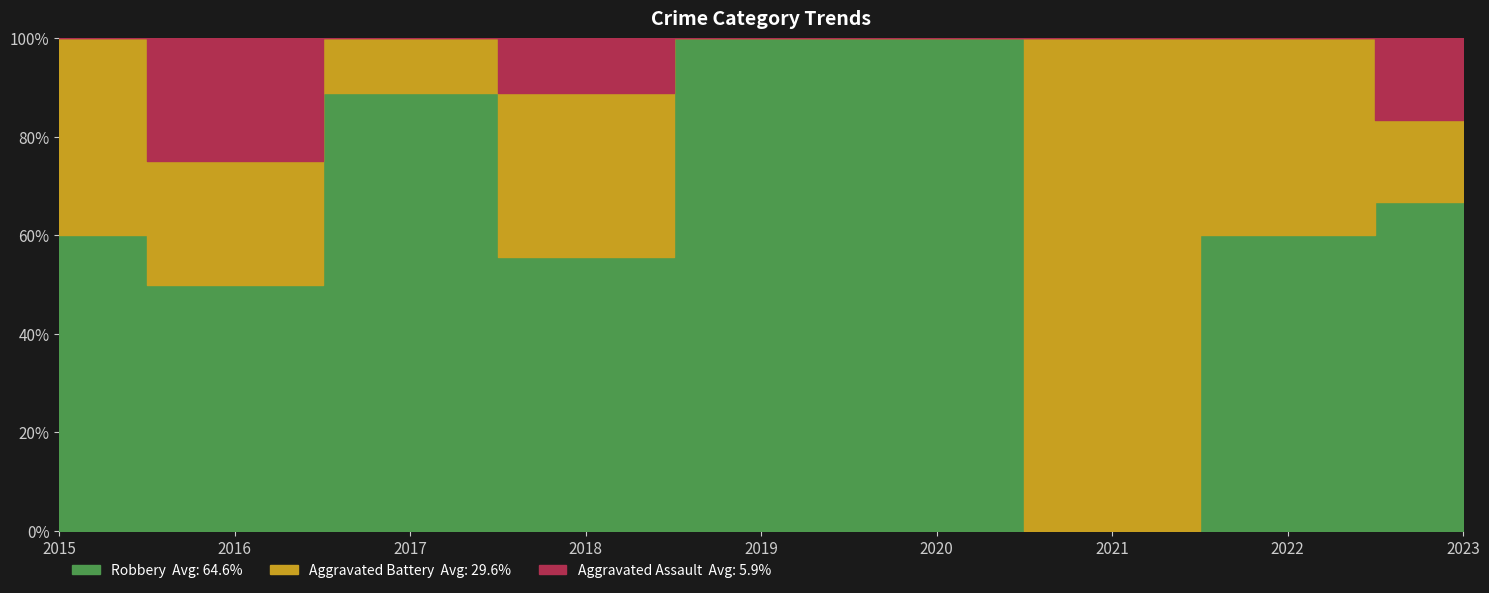

List the series in order of their peak value, lowest first.

Aggravated Assault, Aggravated Battery, Robbery